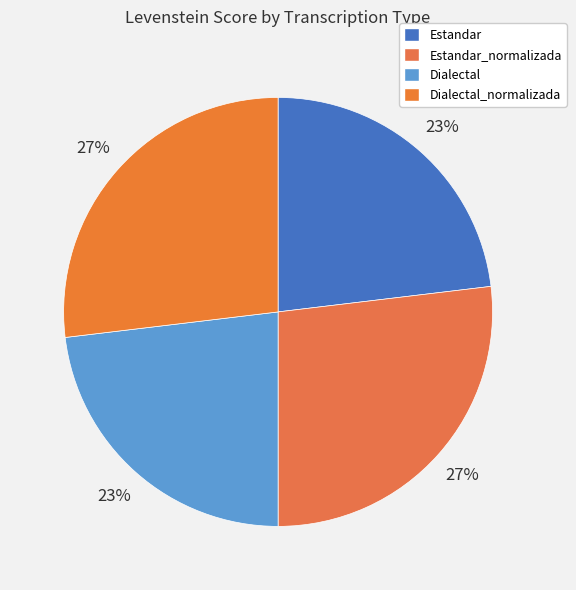

How many slices are in this pie chart?

4